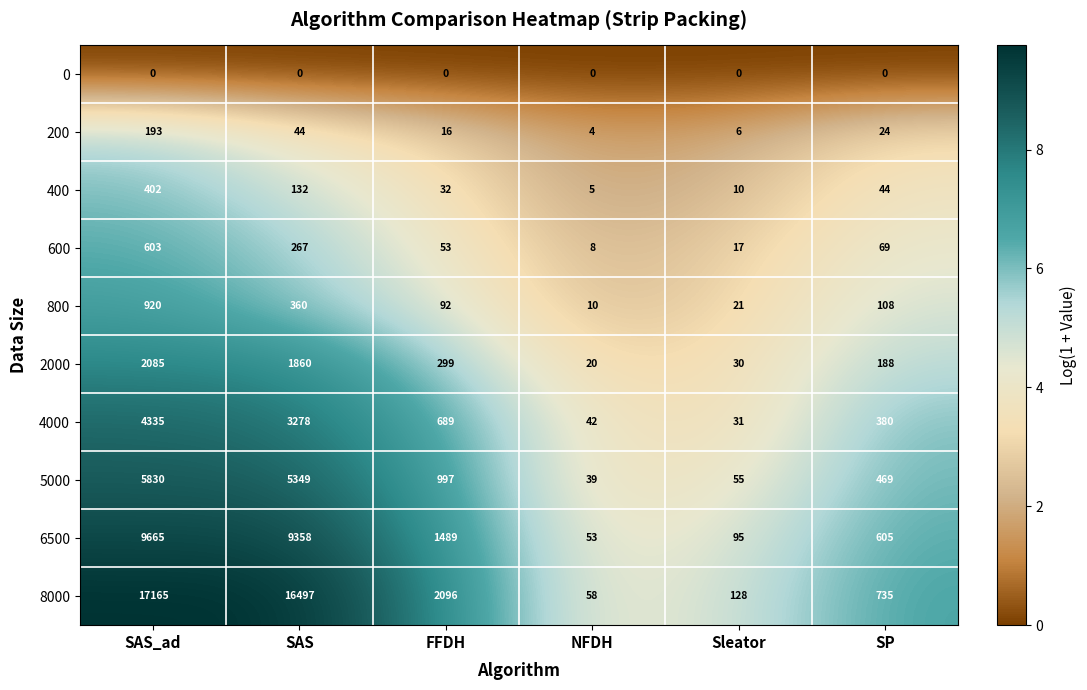

What is the total value across all series at SAS_ad?

41198